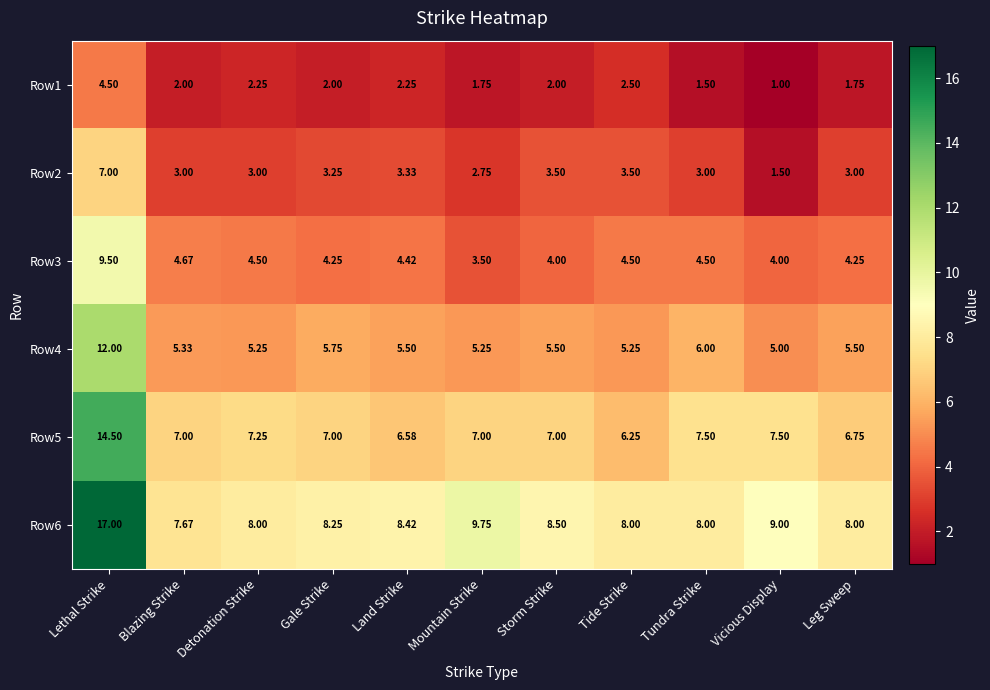

At which label does Row3 reach its minimum?

Mountain Strike